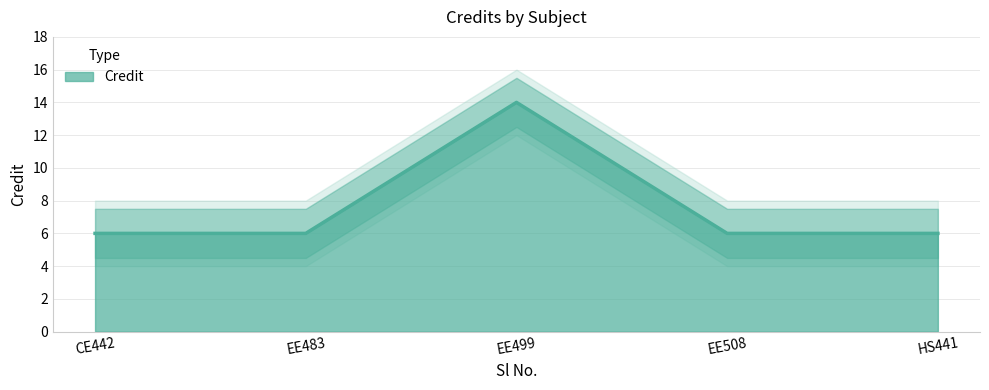

What is the sum of all values?

38